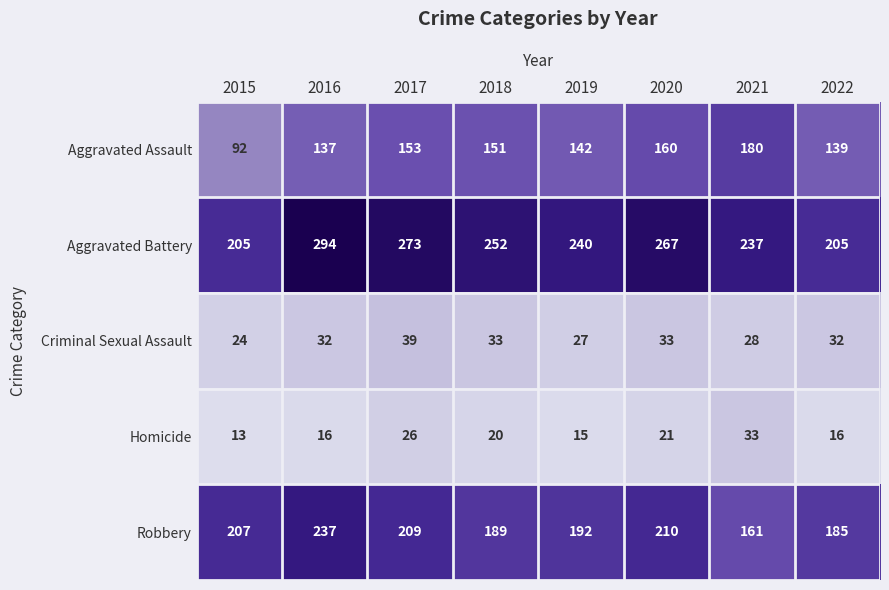

What is the difference between the second highest and minimum values in the Robbery series?

49